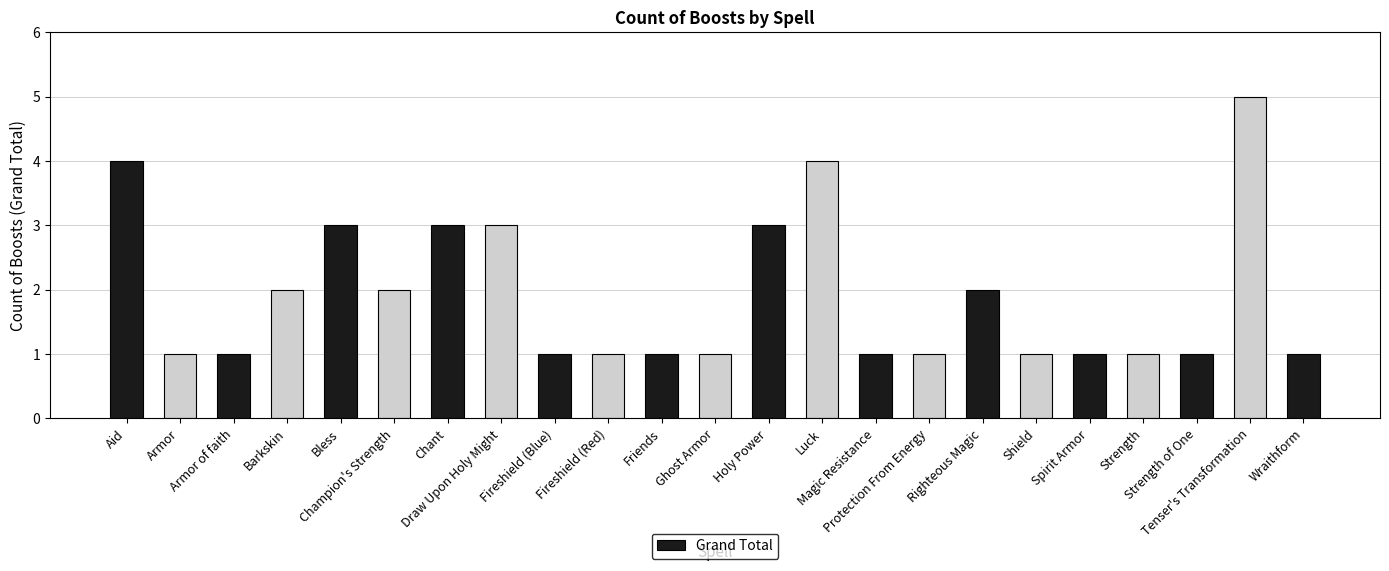

The value at Draw Upon Holy Might is 3. True or false?

True